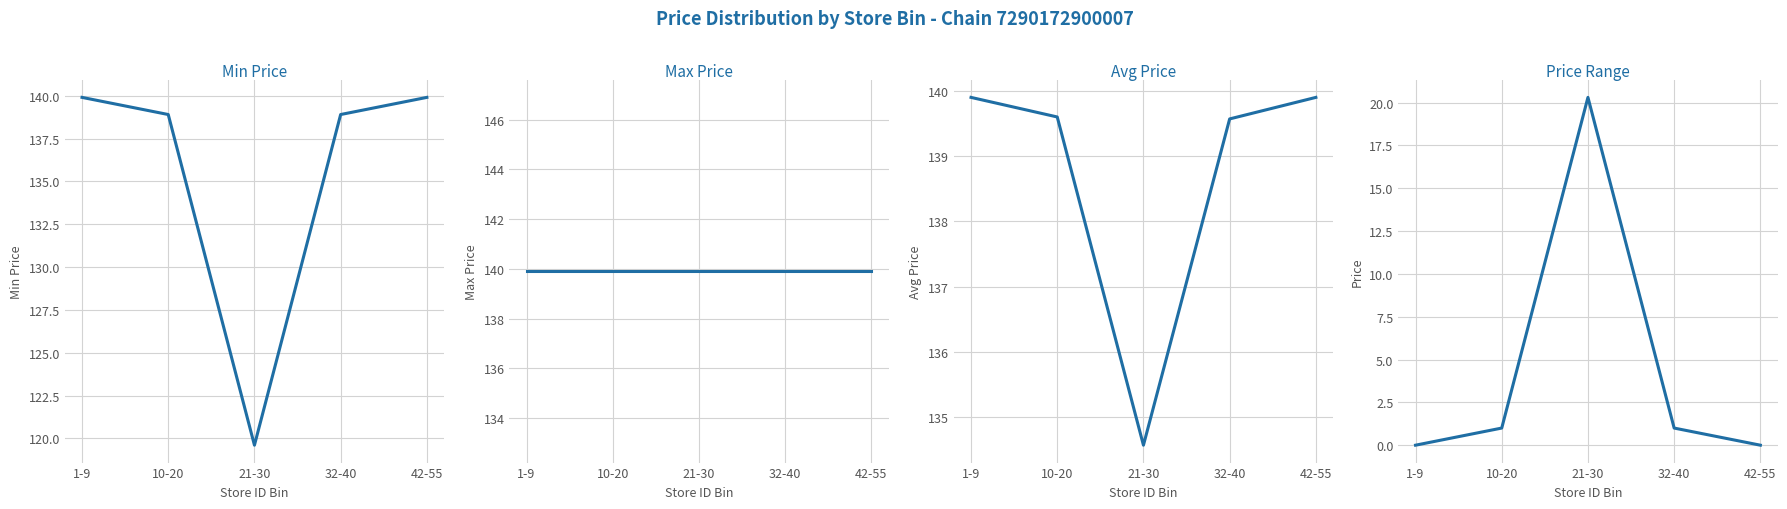

What is the sum of the Max Price values at 32-40 and 1-9?

279.8